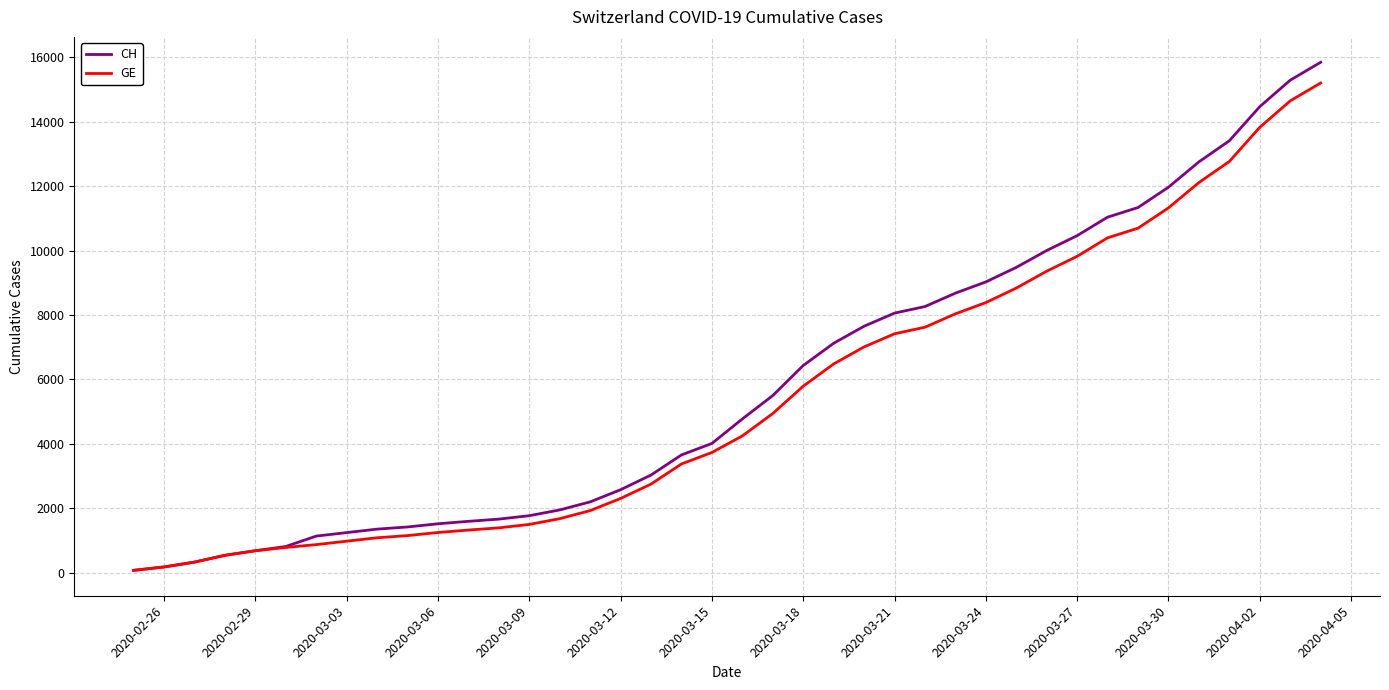

What is the value of the CH point at the 27th from the left?

8265